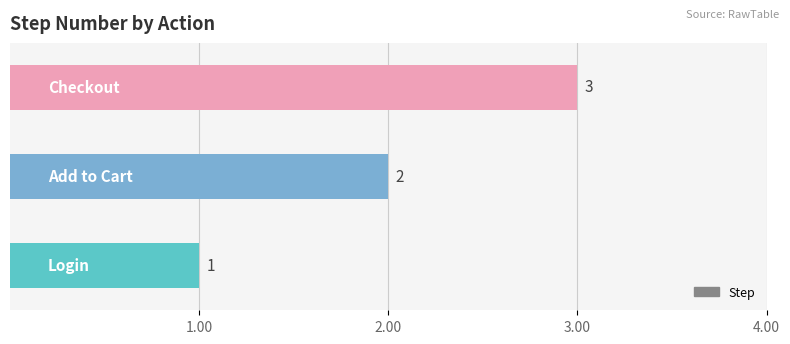

Count the number of categories in the chart.

3